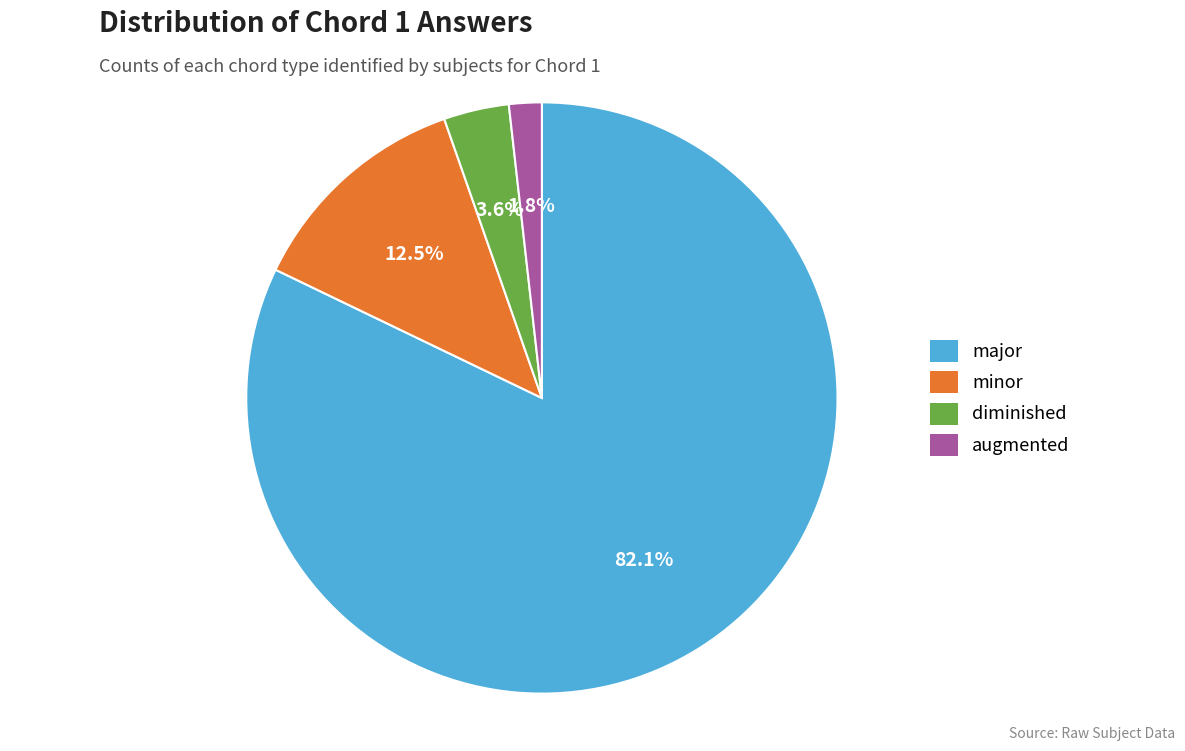

Which slice is the smallest?

augmented